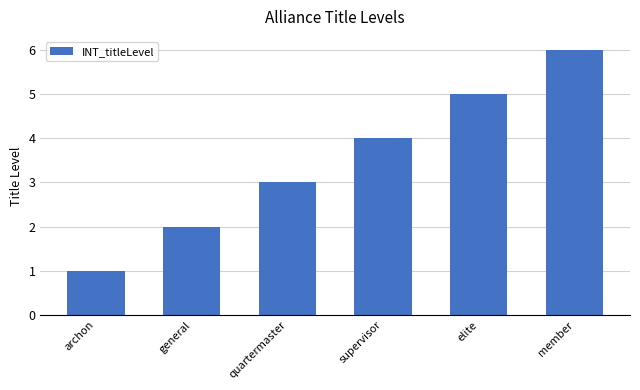

Are the bars horizontal?

No